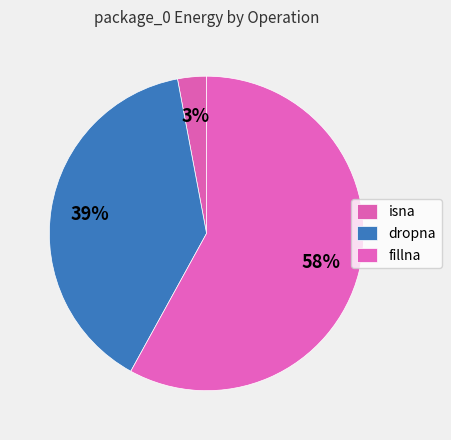

To the nearest percent, what portion does isna represent?

3%